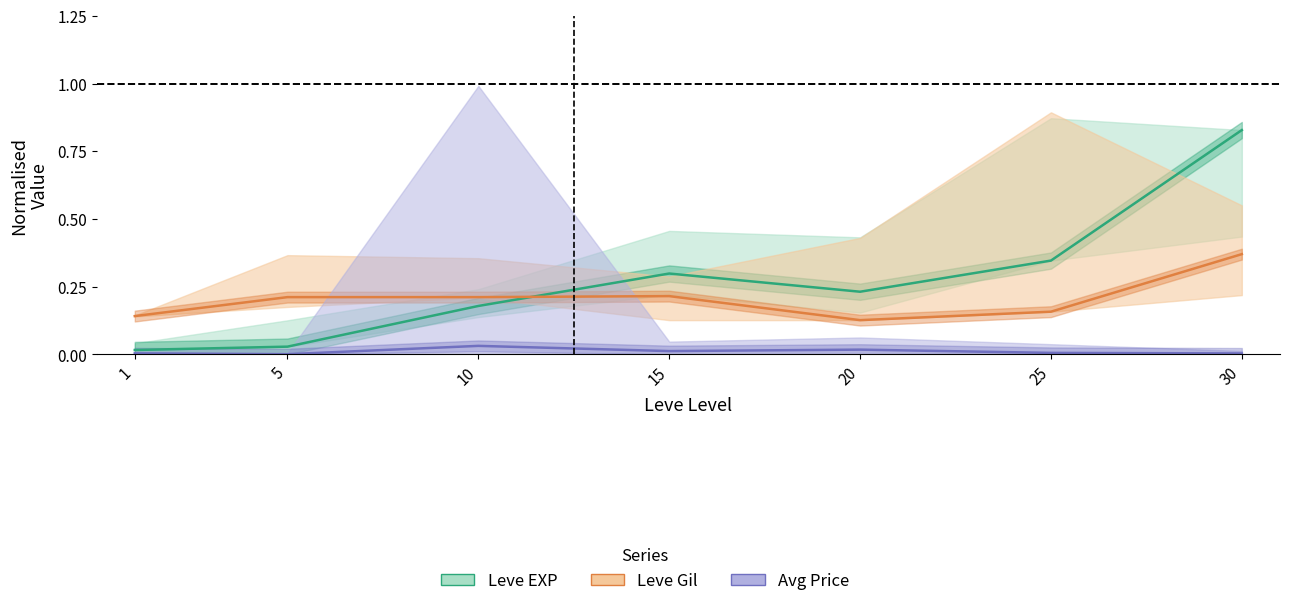

Reading left to right, list all the values displayed in this chart.

Leve EXP: 1=0.0	5=0.0	10=0.2	15=0.3	20=0.2	25=0.3	30=0.8
Leve Gil: 1=0.1	5=0.2	10=0.2	15=0.2	20=0.1	25=0.2	30=0.4
Avg Price: 1=0.0	5=0.0	10=0.0	15=0.0	20=0.0	25=0.0	30=0.0